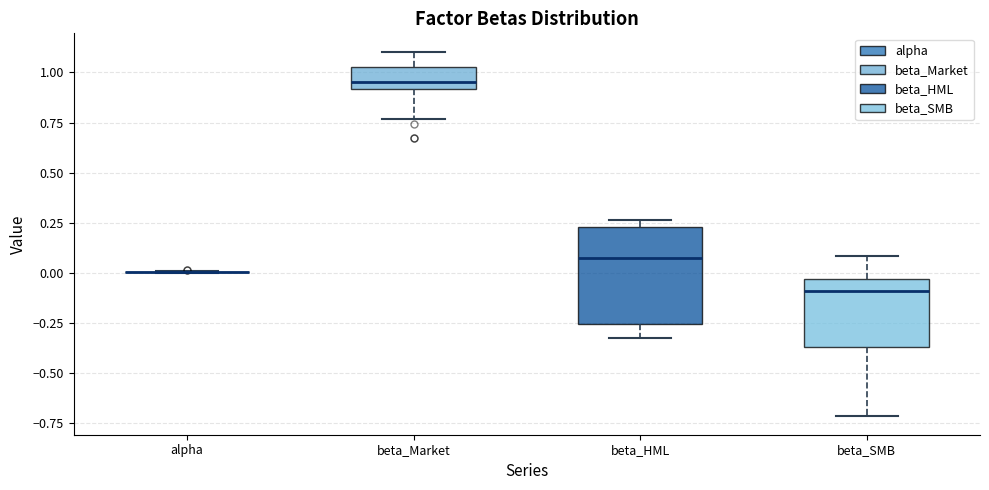

Where does the median line of the box for beta_Market sit on the y-axis? The values are not printed on the chart, so give them approximately, as read against the axis.

0.95